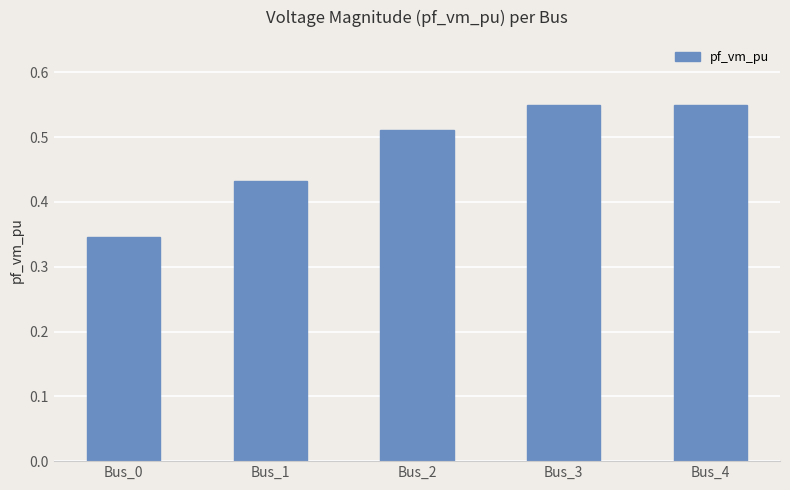

What is the difference between the maximum and minimum values?

0.2